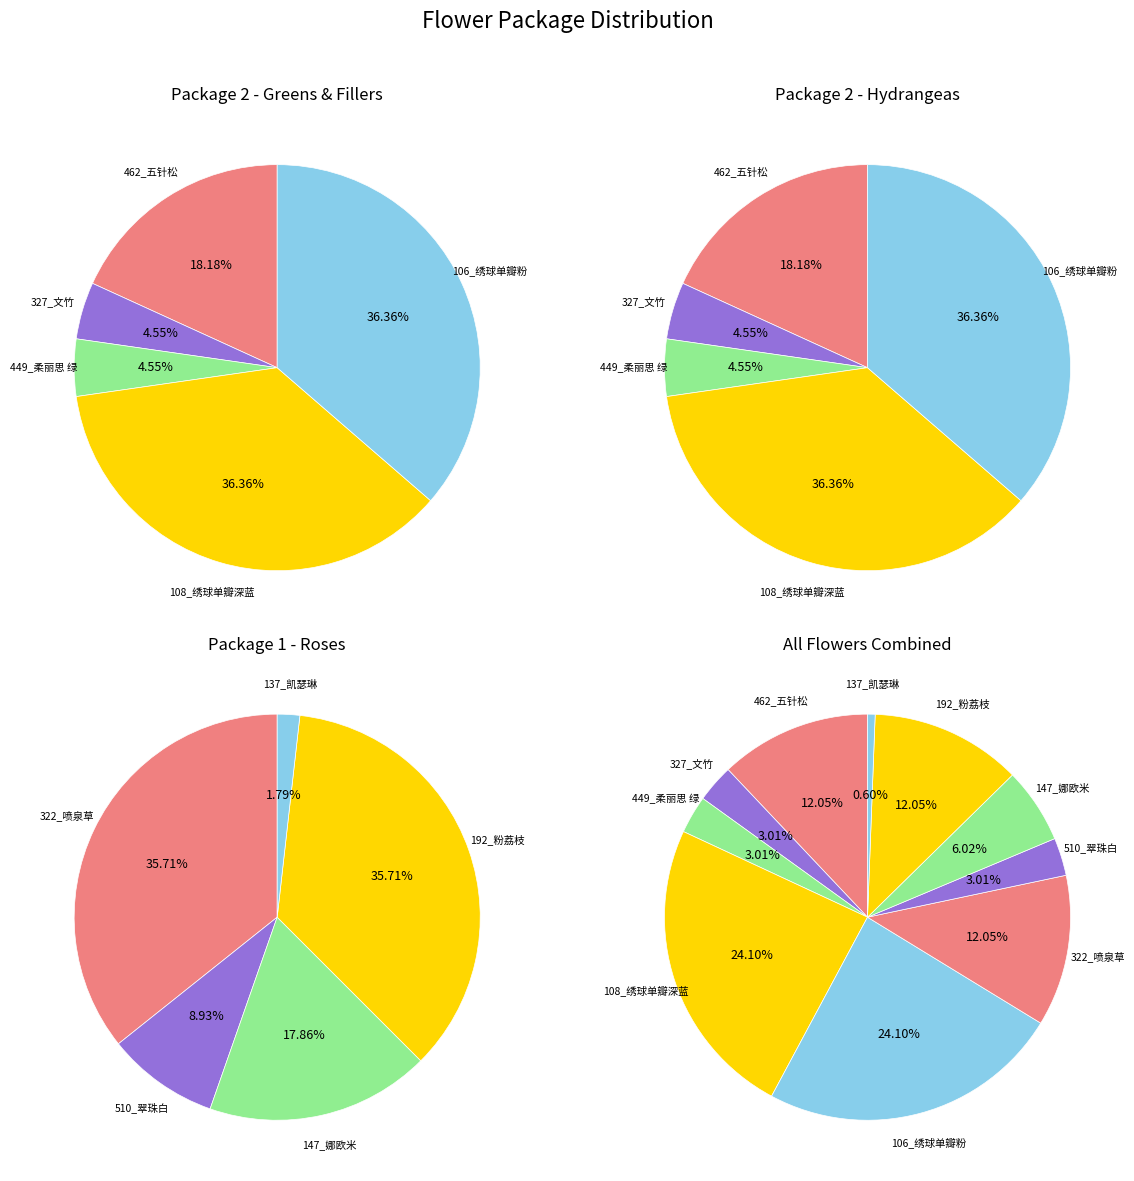

Rank the categories by value from lowest to highest.

137_凯瑟琳, 327_文竹, 449_柔丽思 绿, 510_翠珠白, 147_娜欧米, 462_五针松, 322_喷泉草, 192_粉荔枝, 108_绣球单瓣深蓝, 106_绣球单瓣粉